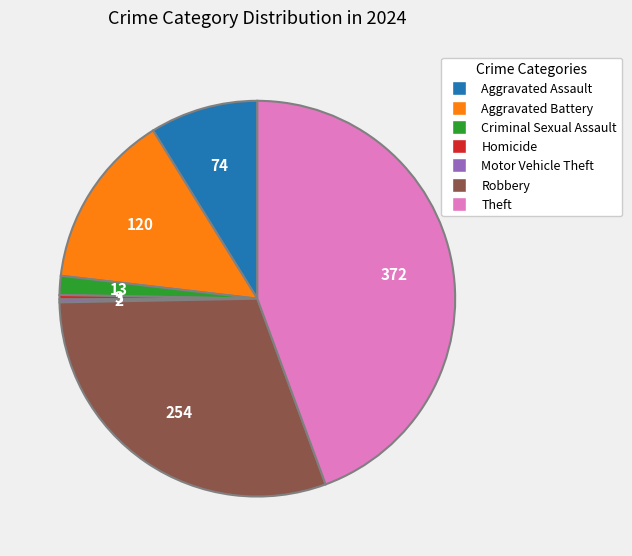

Is Criminal Sexual Assault the majority of the pie?

No